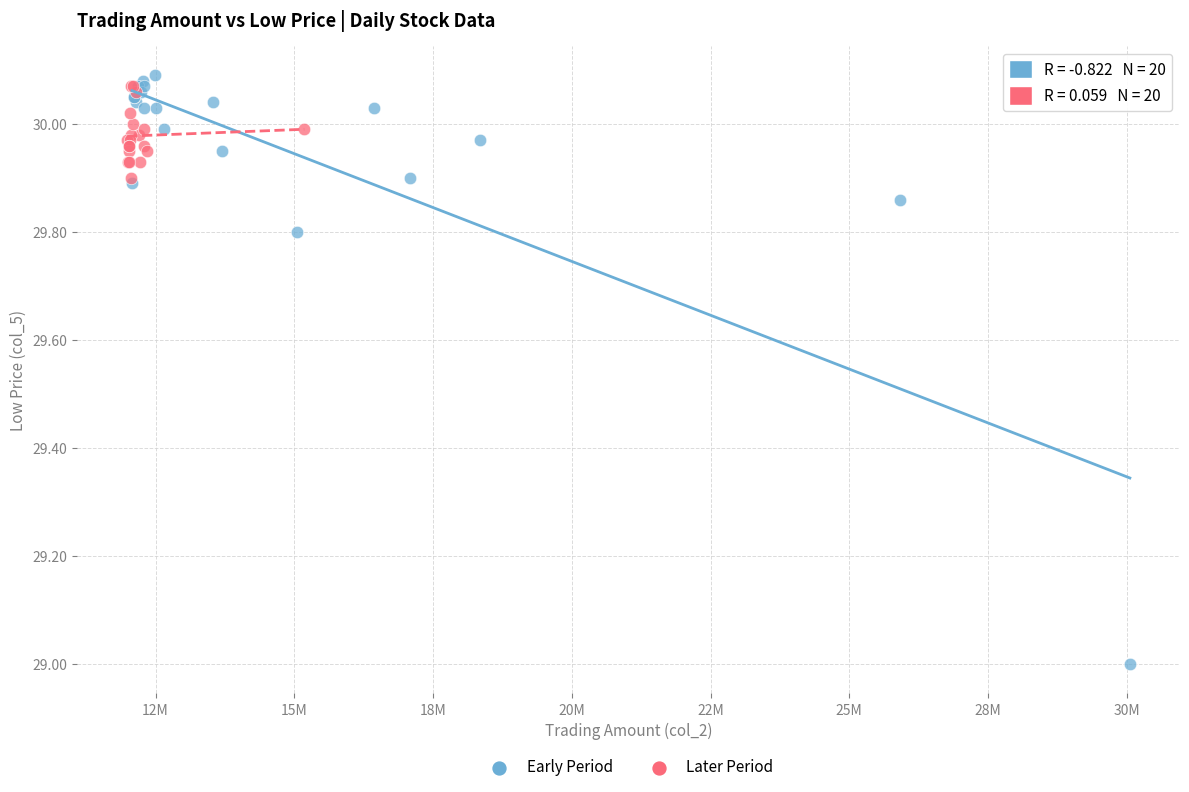

Which series reaches the minimum Y coordinate?

Early Period